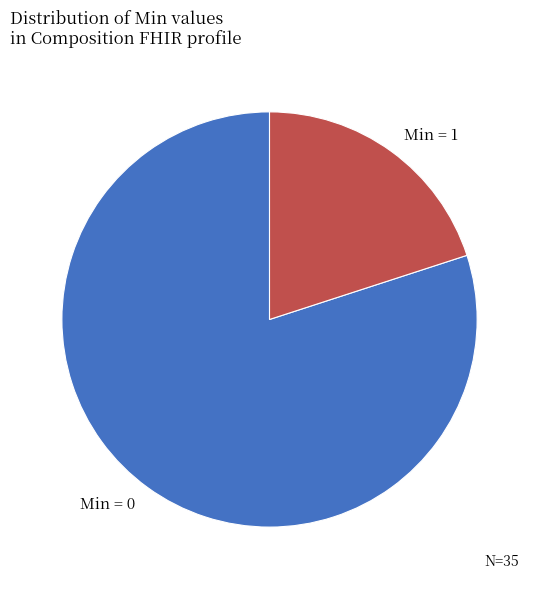

The Min = 1 slice represents 26% of the pie. True or false?

False